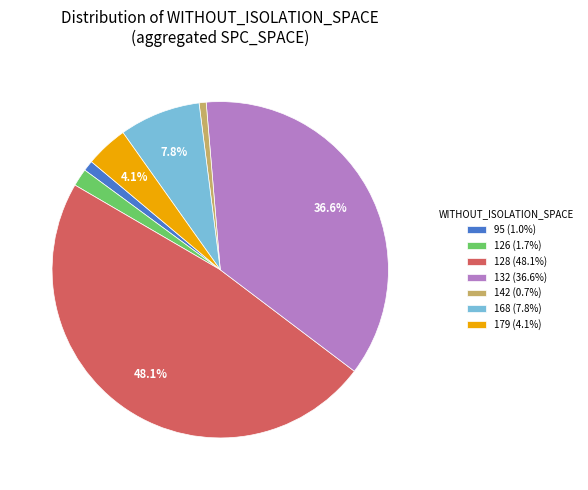

What is the ratio of the value at 168 (7.8%) to the value at 126 (1.7%)?

4.6